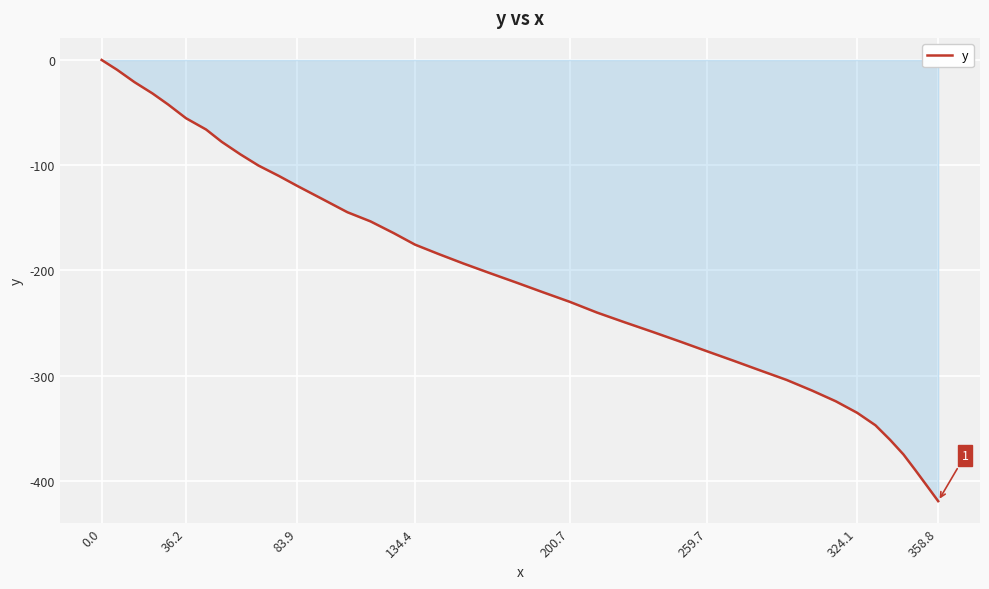

What is the minimum value shown in the chart?

-419.3